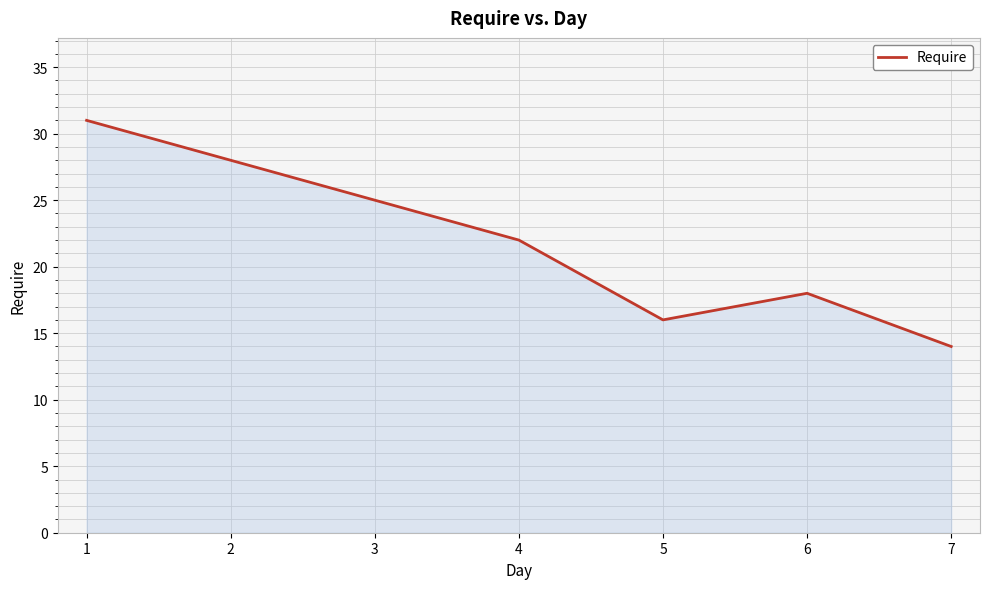

Is it true that the value at 1 is 7?

False